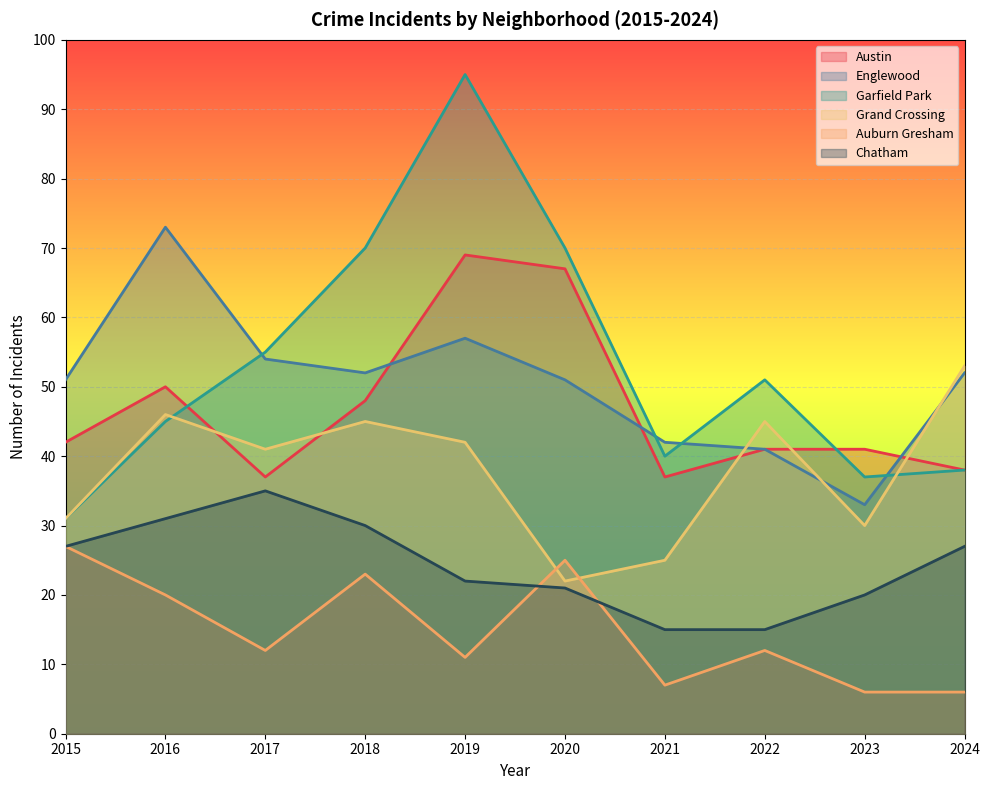

What is the difference between the highest and lowest values at 2022?

39